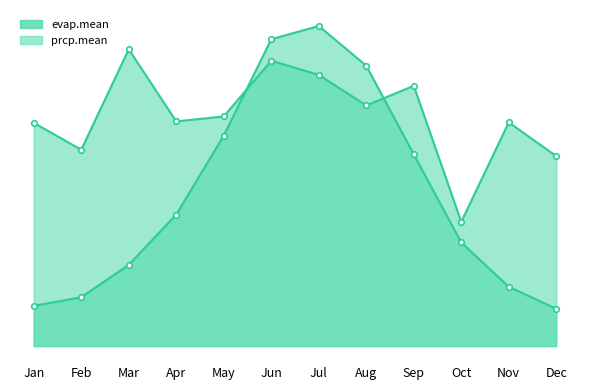

At which category does the chart reach its peak across all series?

Jul